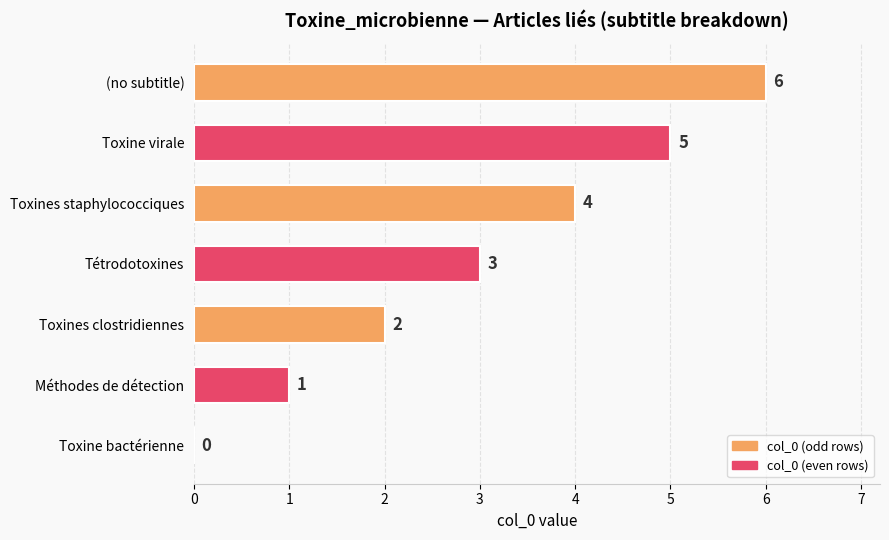

What is the sum of the values at Méthodes de détection and Tétrodotoxines?

4